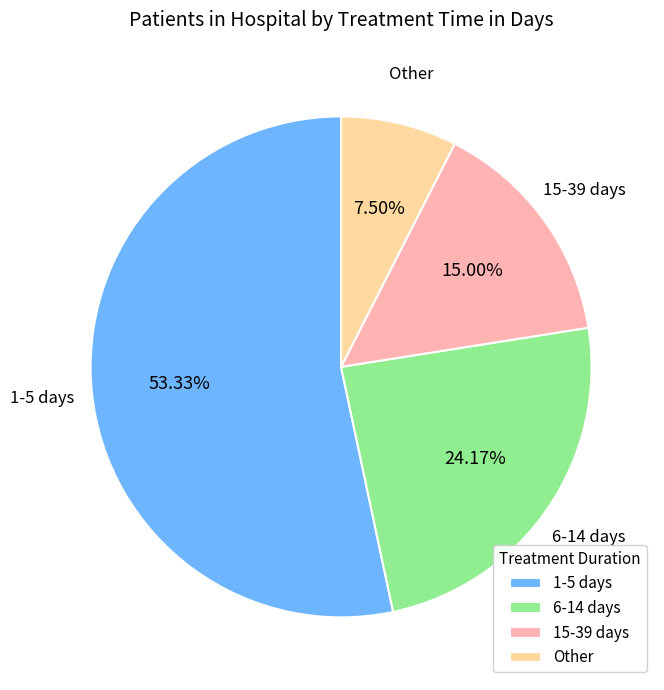

Does 1-5 days represent more than half of the total?

Yes